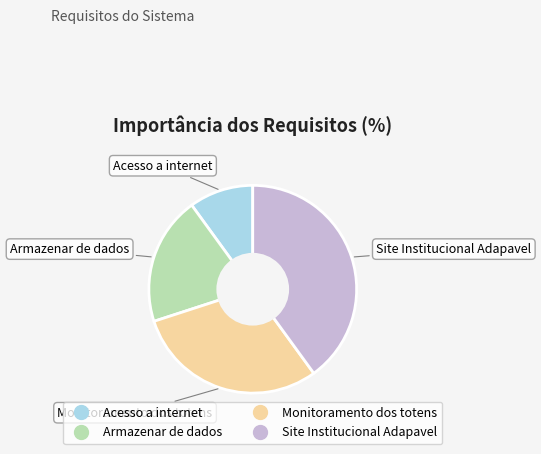

Approximately how many times larger is the value at Acesso a internet compared to Armazenar de dados?

0.5